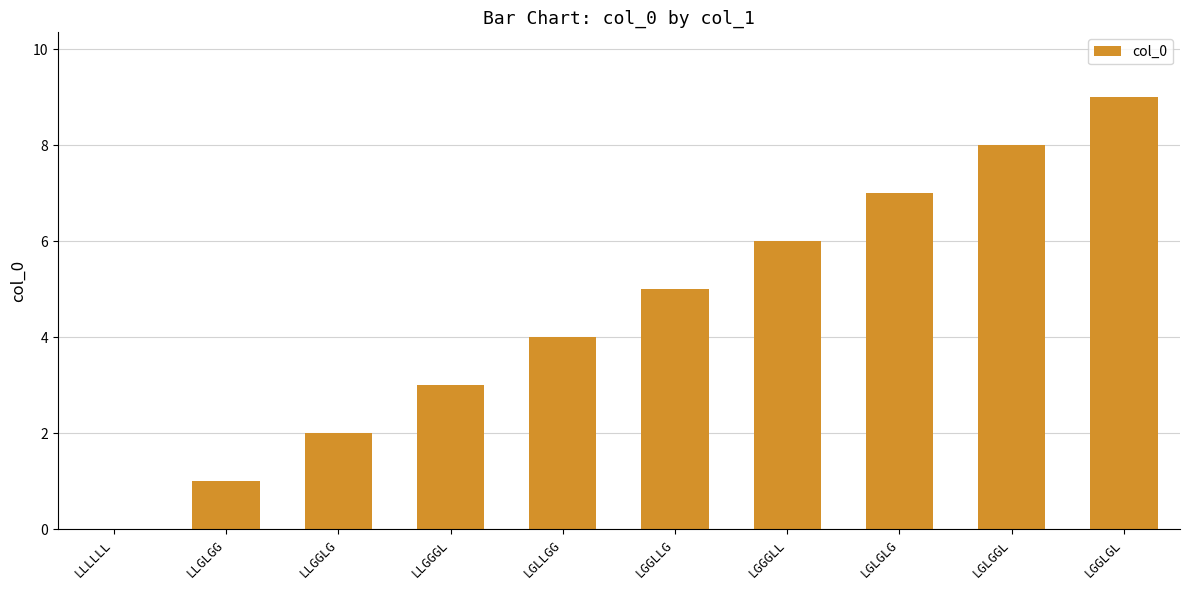

What is the change in value from LLLLLL to LGGGLL?

+6